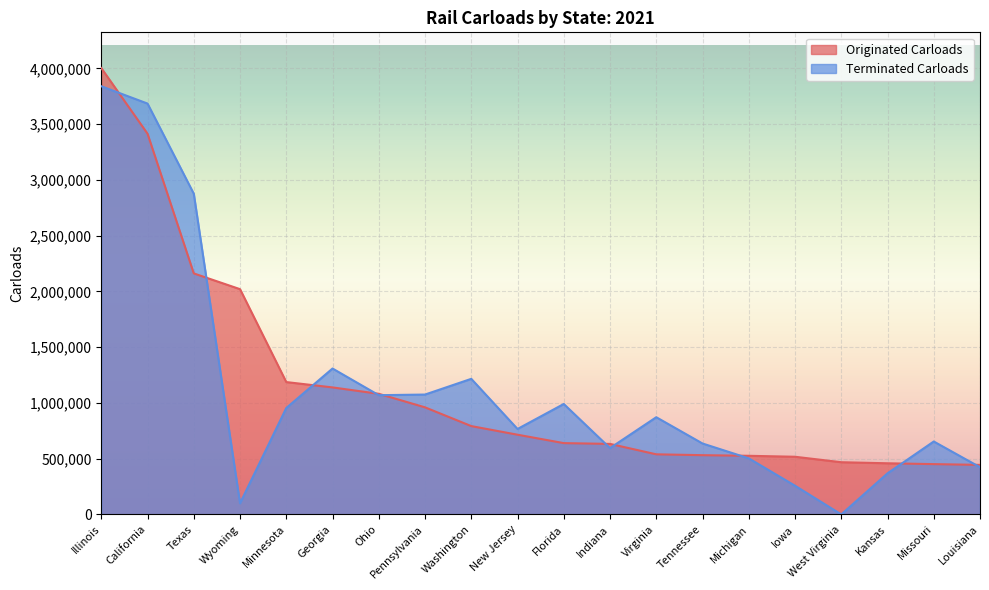

Is it true that Terminated Carloads equals 1364104 at Texas?

False